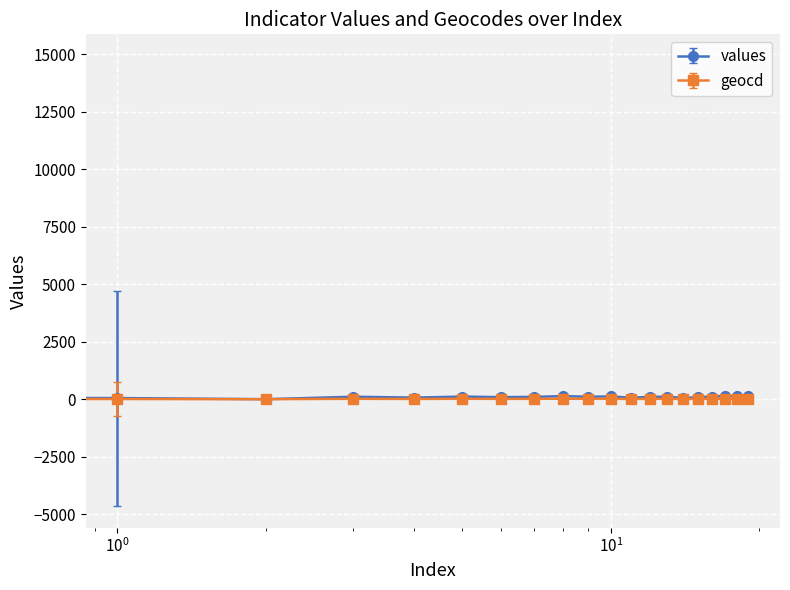

True or false: geocd has more than 1 points higher than both neighbors.

True